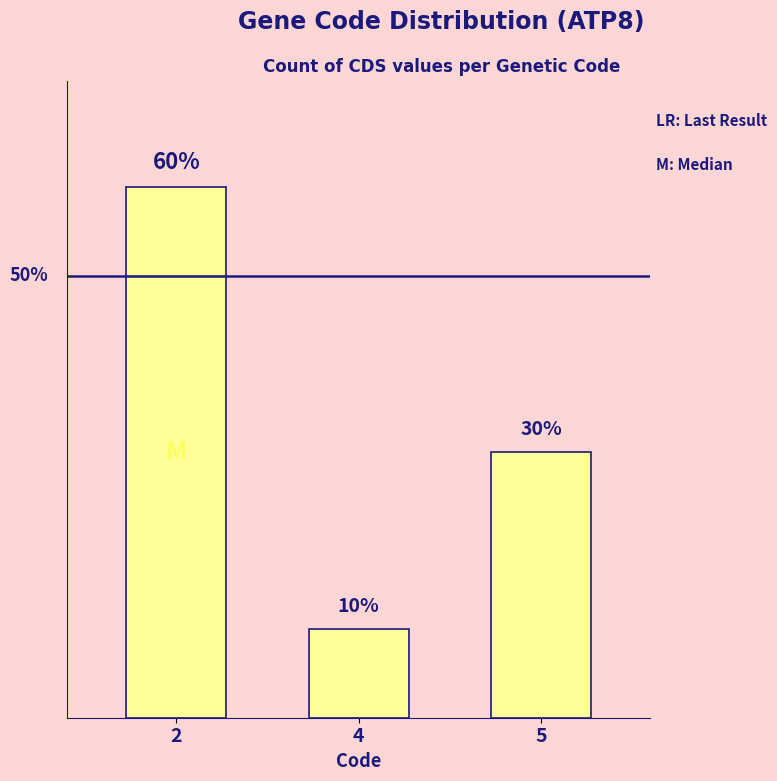

Rank the categories by value from lowest to highest.

4, 5, 2